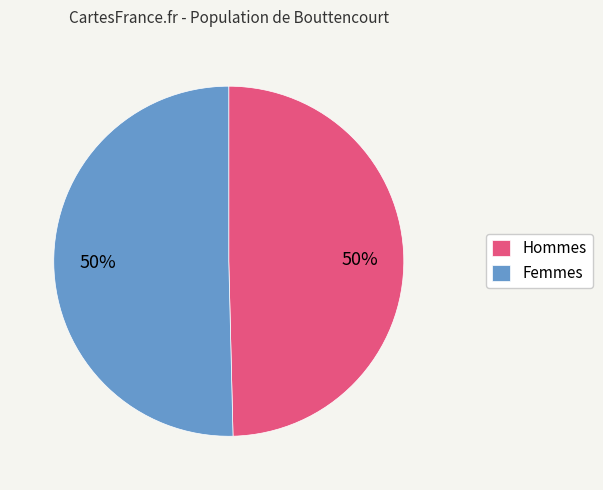

True or false: Hommes accounts for 50% of the total.

True